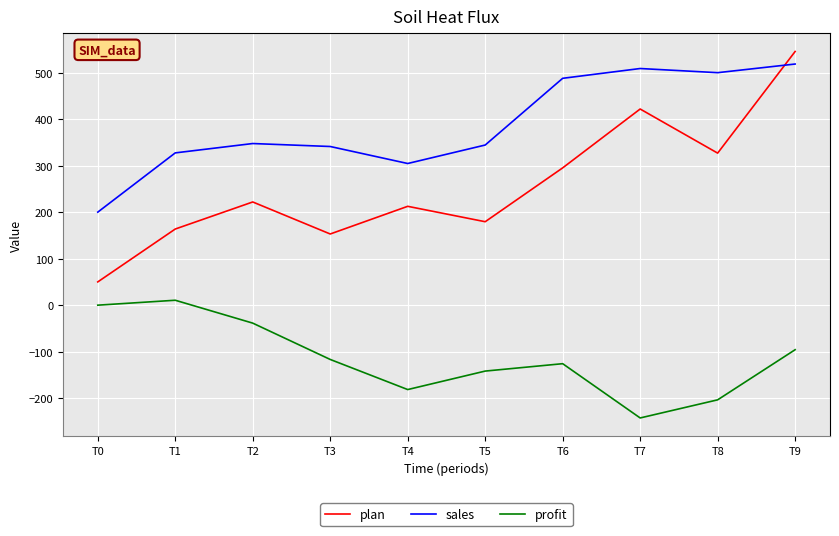

True or false: profit and plan intersect in this chart.

False